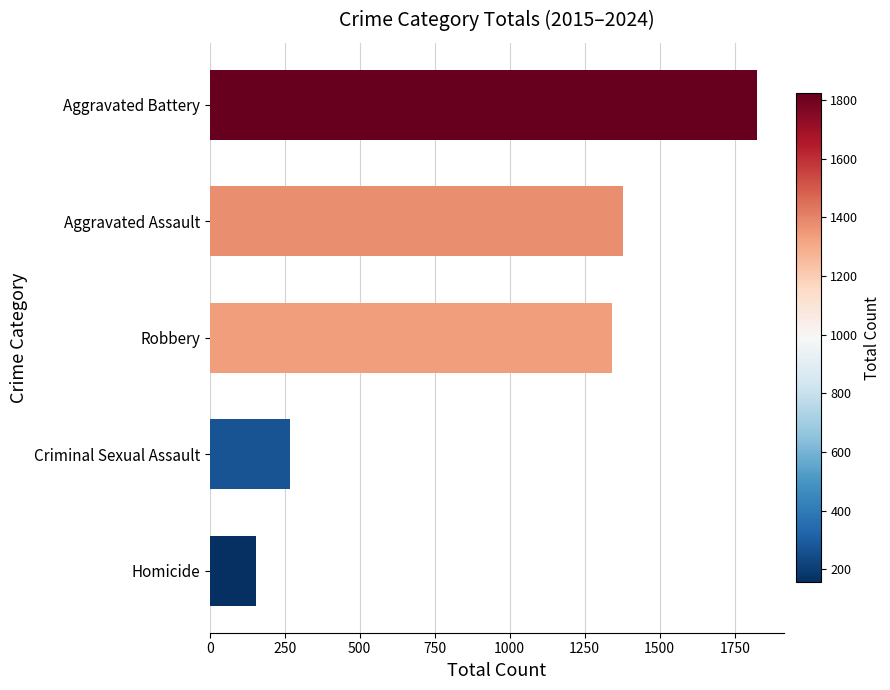

What is the change in value from Aggravated Assault to Aggravated Battery?

+444